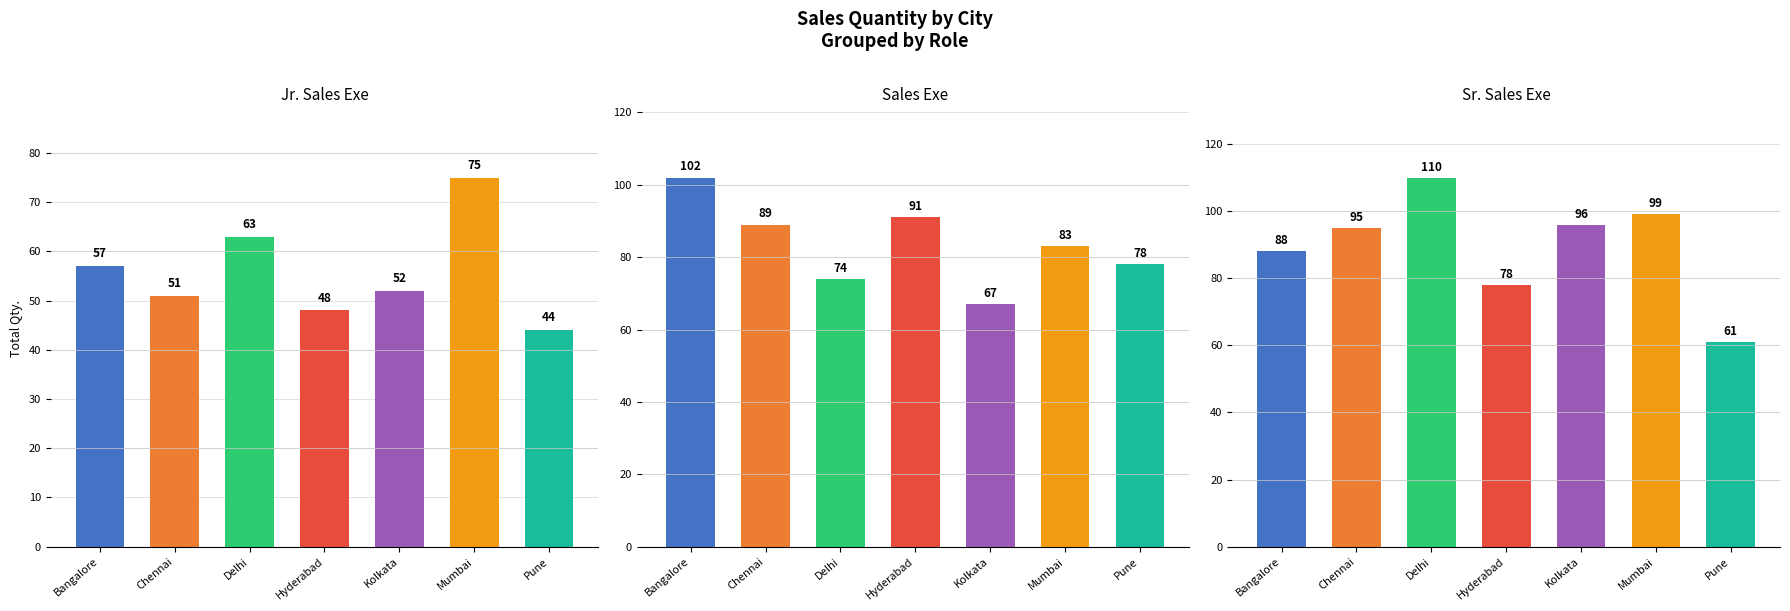

Reading left to right, extract all data points from this chart.

Jr. Sales Exe: 57	51	63	48	52	75	44
Sales Exe: 102	89	74	91	67	83	78
Sr. Sales Exe: 88	95	110	78	96	99	61